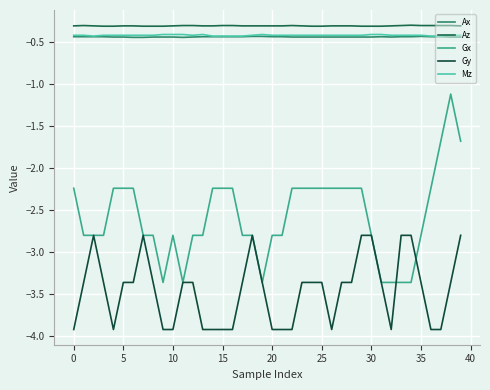

What is the difference between the second highest and minimum values in the Gx series?

1.7